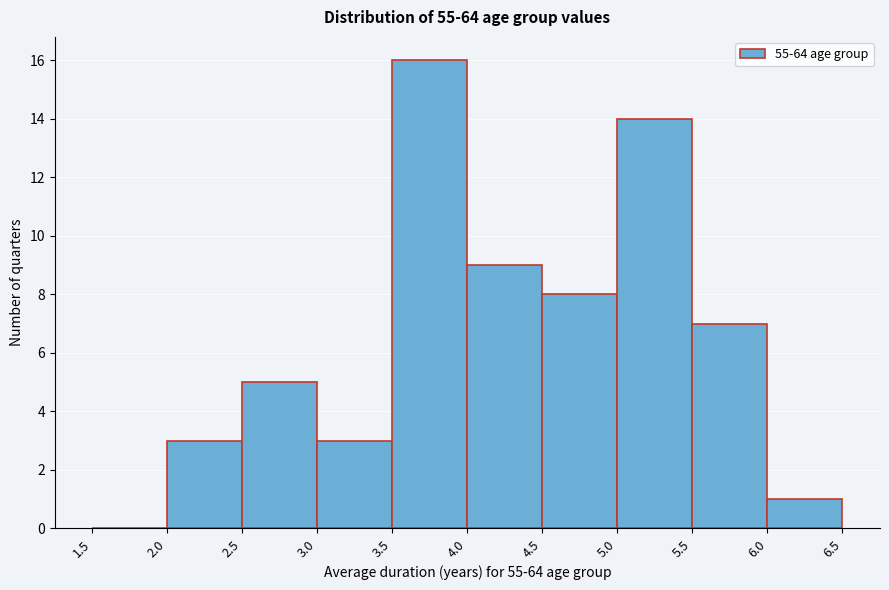

What is the height of the bar covering 6.0 to 6.5 on the x-axis? The values are not printed on the chart, so give them approximately, as read against the axis.

1